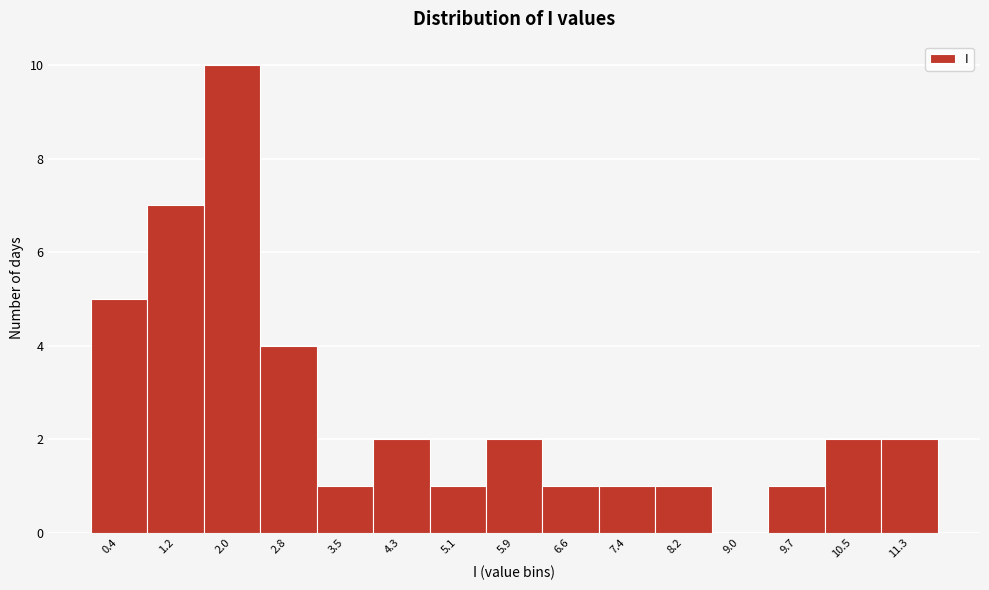

Reading left to right, transcribe all the data shown in this chart.

0.4=5	1.2=7	2.0=10	2.8=4	3.5=1	4.3=2	5.1=1	5.9=2	6.6=1	7.4=1	8.2=1	9.0=0	9.7=1	10.5=2	11.3=2